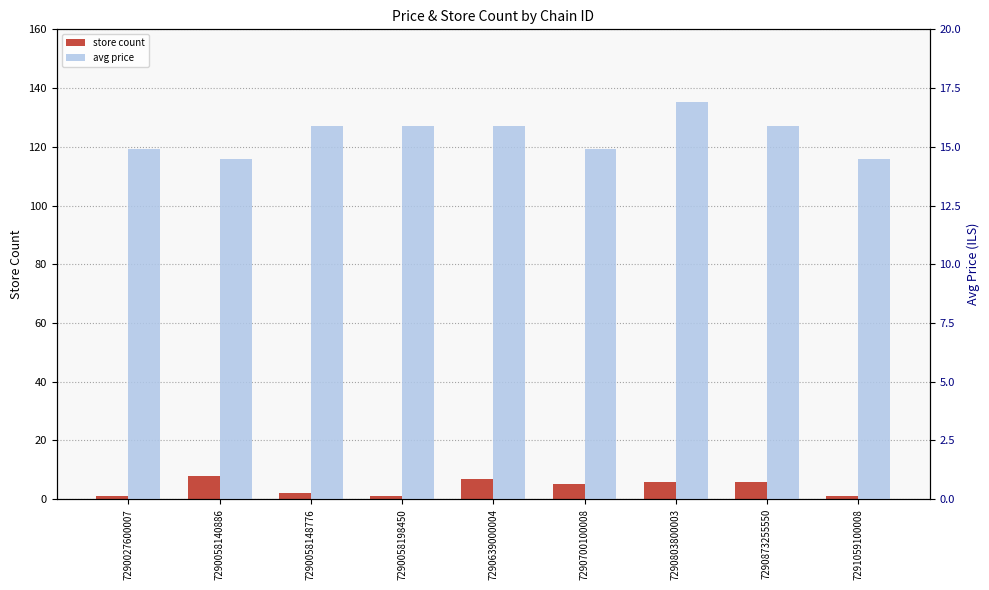

At how many categories does at least one series exceed 7?

9